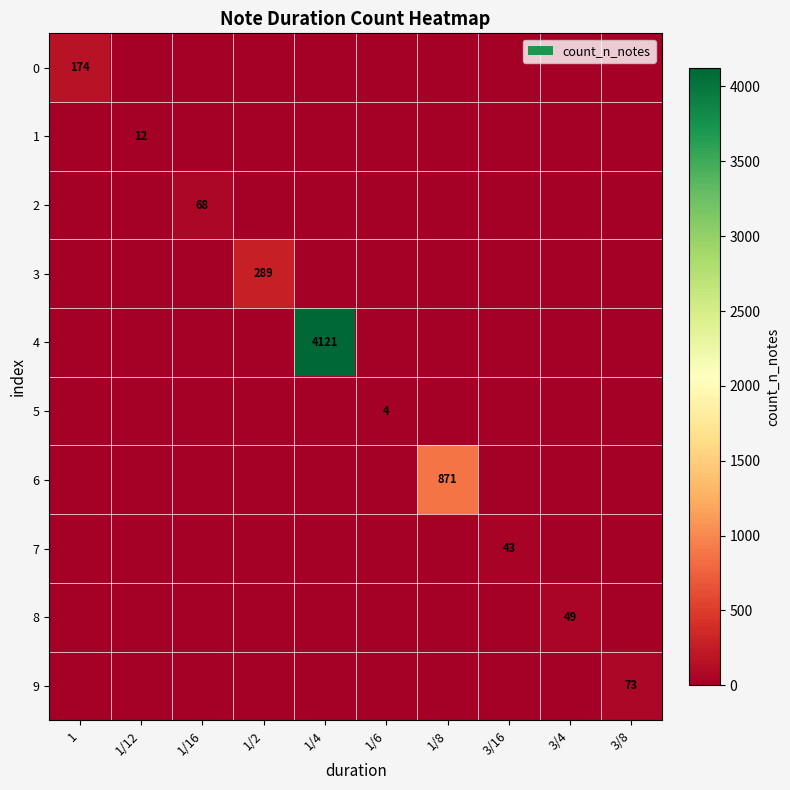

What is the highest value of the 8 series?

49